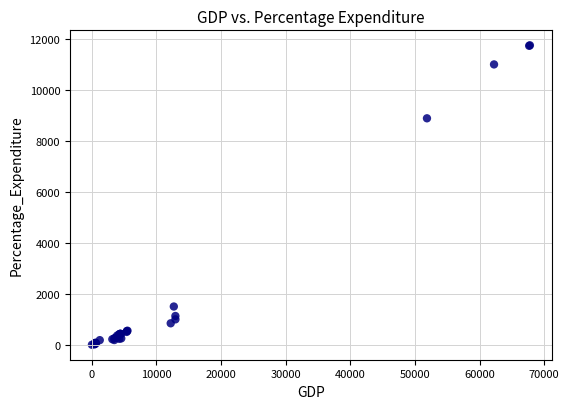

What Y value in the scatter plot is closest to 5870?

8875.8